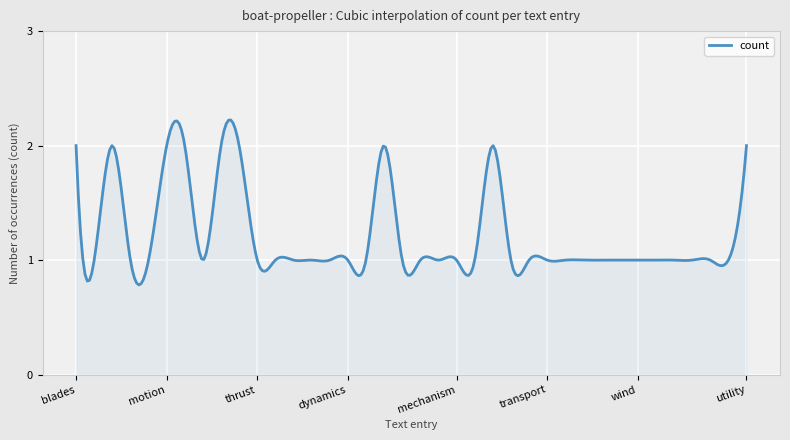

How many lines are shown in the chart?

1